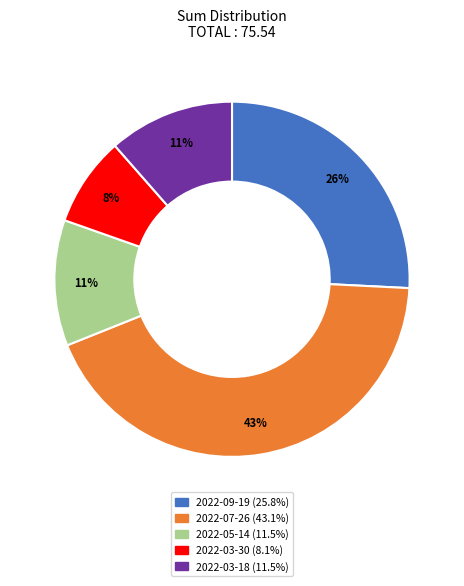

How many segments does this pie chart have?

5